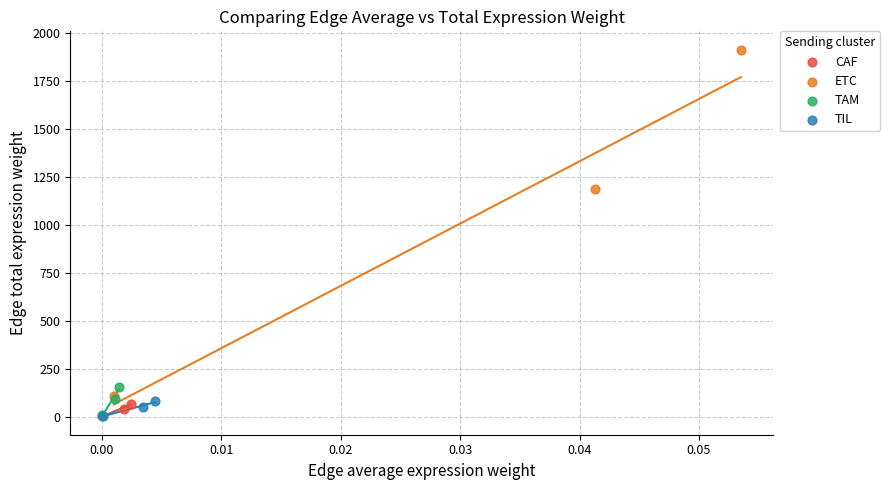

Which series reaches the maximum Y coordinate?

ETC